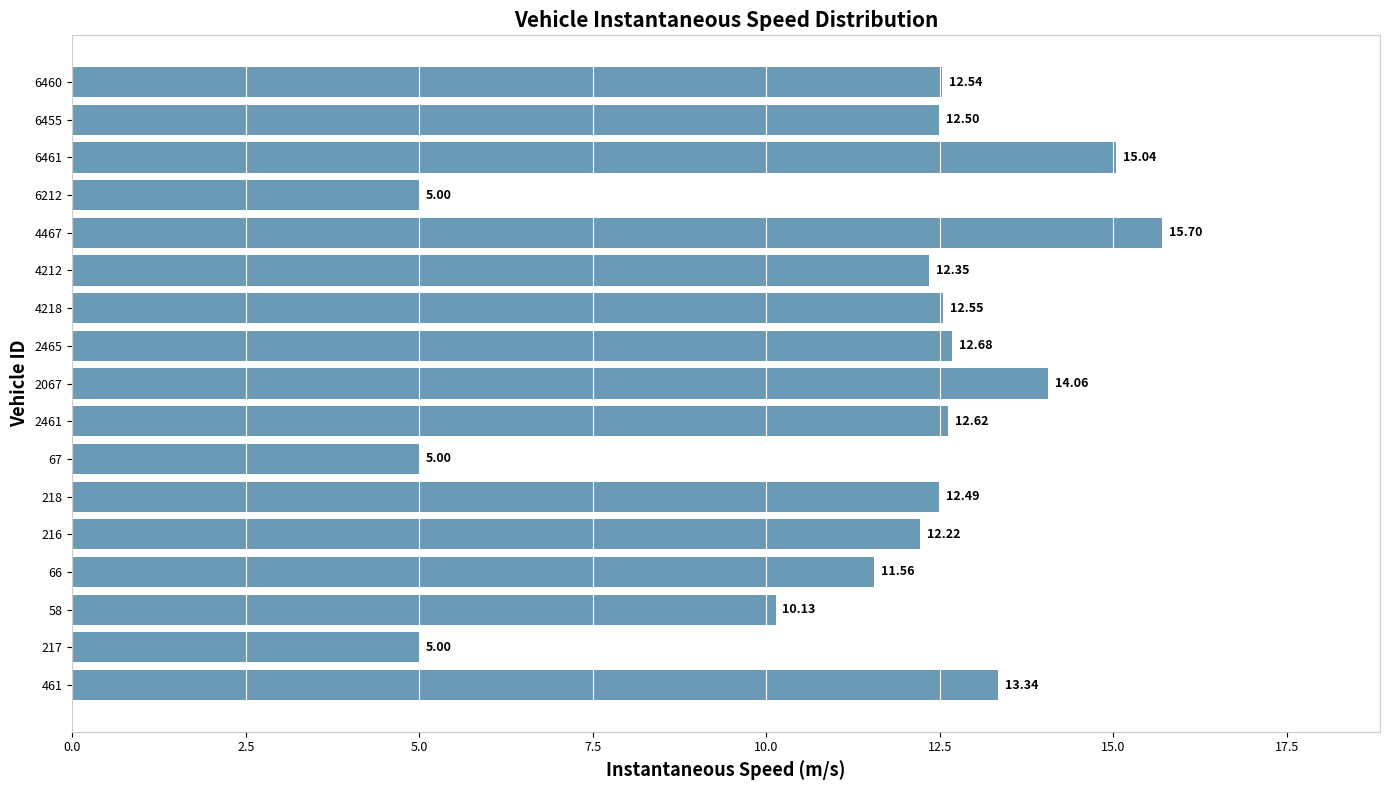

What is the sum of the values at 58 and 2461?

22.8